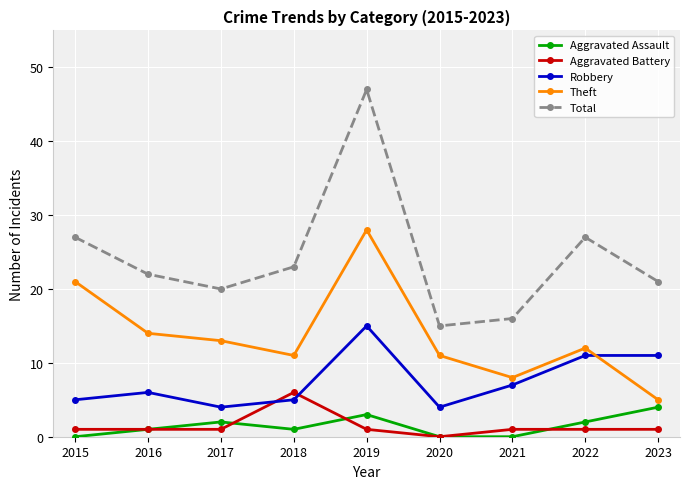

At 2023, list the series in order from largest to smallest.

Total, Robbery, Theft, Aggravated Assault, Aggravated Battery